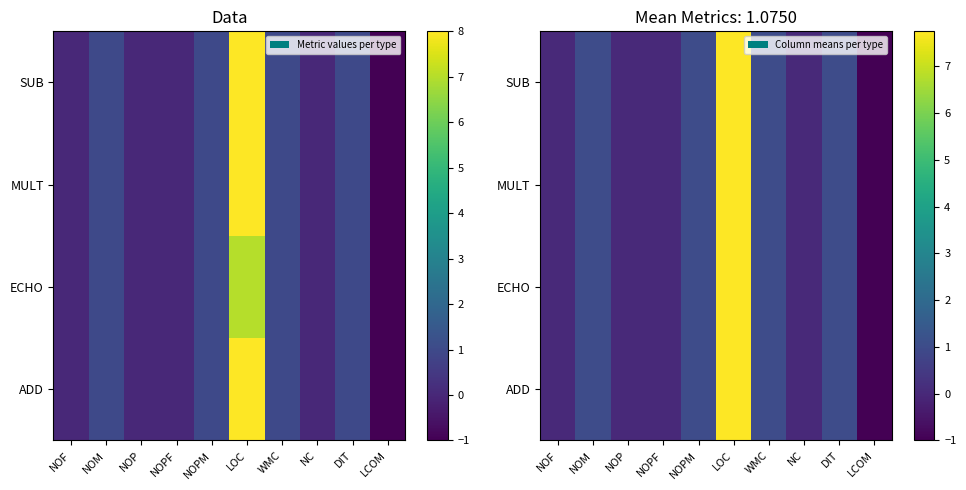

True or false: MULT has a value of 1.0 at DIT.

True